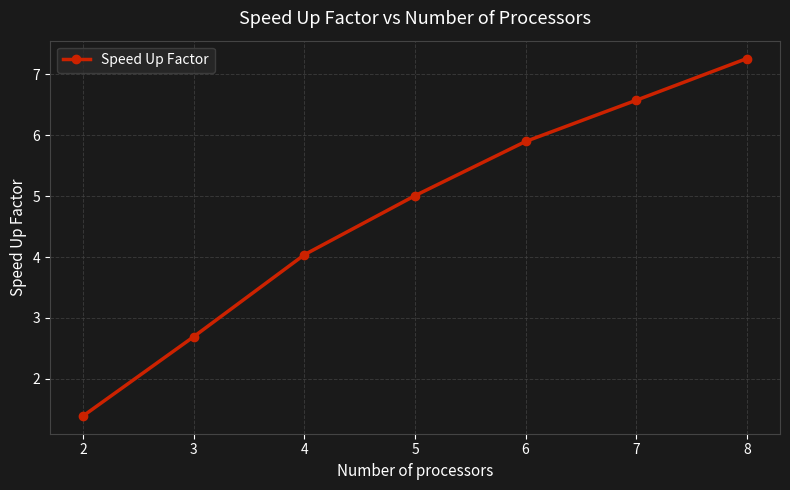

Which category has the highest value across all series?

8